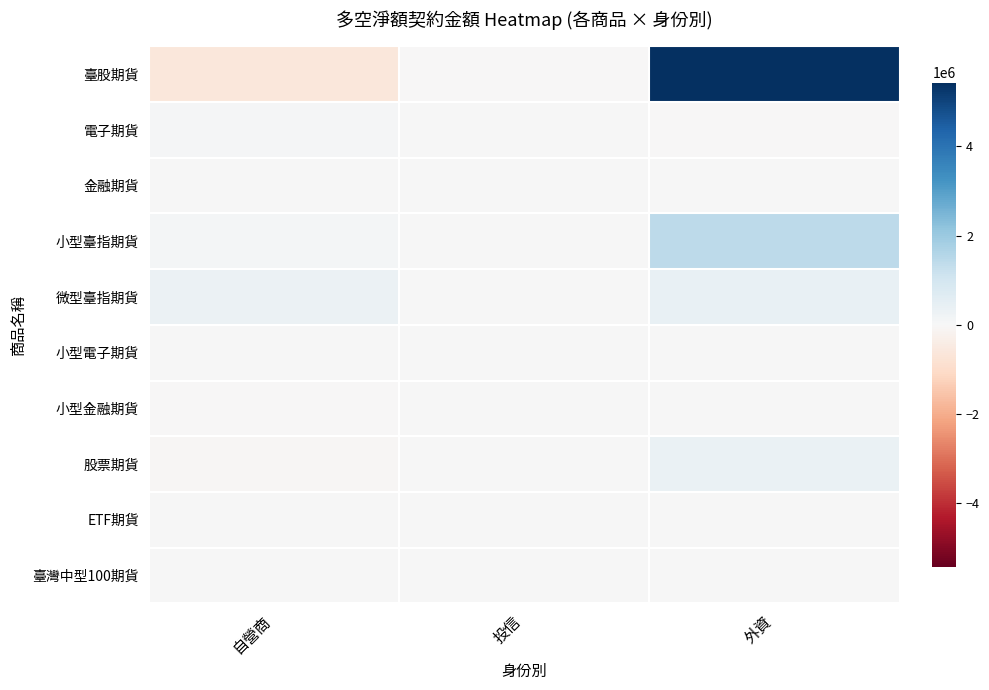

Between 自營商 and 外資, which series saw the biggest shift?

臺股期貨